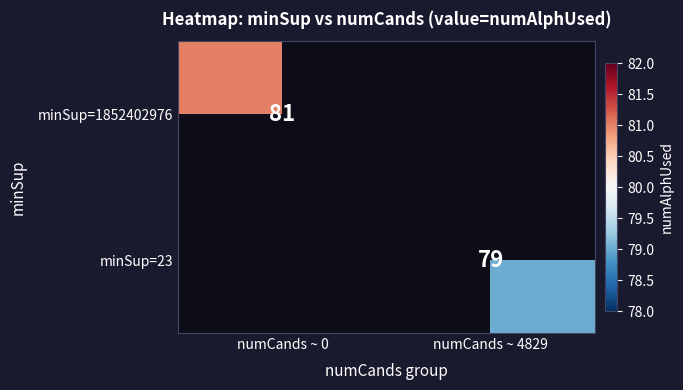

Count the number of categories in the chart.

2